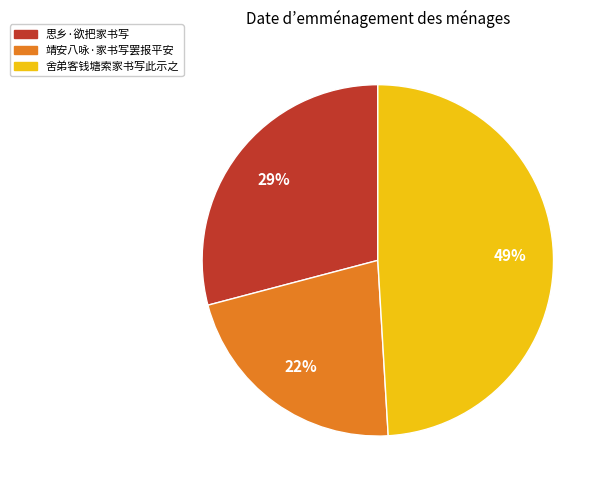

What is the smallest slice in the pie chart?

靖安八咏·家书写罢报平安